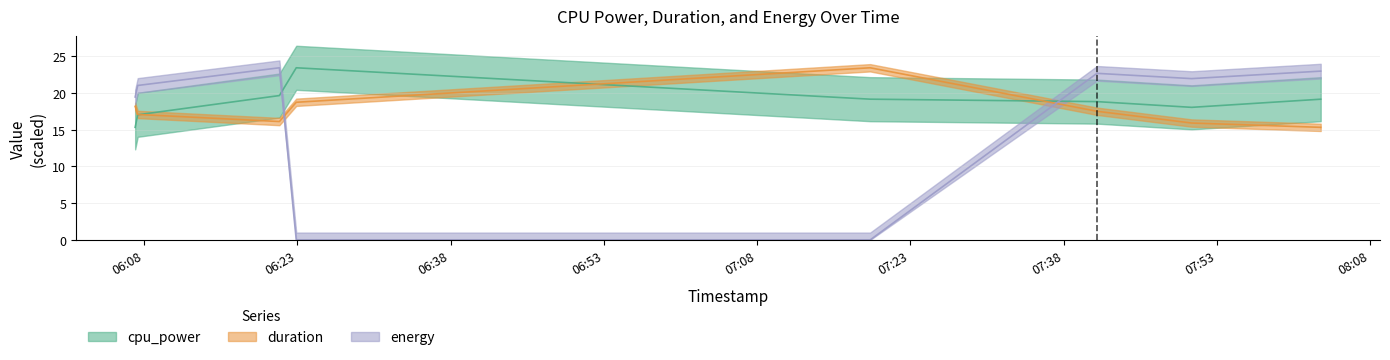

Reading right to left, transcribe all the data shown in this chart.

cpu_power: 2024-12-11T08:03:10=19.2	2024-12-11T07:50:32=18.1	2024-12-11T07:41:16=18.8	2024-12-11T07:19:04=19.2	2024-12-11T06:22:54=23.4	2024-12-11T06:21:15=19.7	2024-12-11T06:07:23=17.0	2024-12-11T06:07:08=15.3
duration: 2024-12-11T08:03:10=15.3	2024-12-11T07:50:32=15.9	2024-12-11T07:41:16=17.5	2024-12-11T07:19:04=23.4	2024-12-11T06:22:54=18.7	2024-12-11T06:21:15=16.1	2024-12-11T06:07:23=17.1	2024-12-11T06:07:08=18.2
energy: 2024-12-11T08:03:10=23.0	2024-12-11T07:50:32=22.0	2024-12-11T07:41:16=22.7	2024-12-11T07:19:04=0.0	2024-12-11T06:22:54=0.0	2024-12-11T06:21:15=23.4	2024-12-11T06:07:23=21.0	2024-12-11T06:07:08=19.5